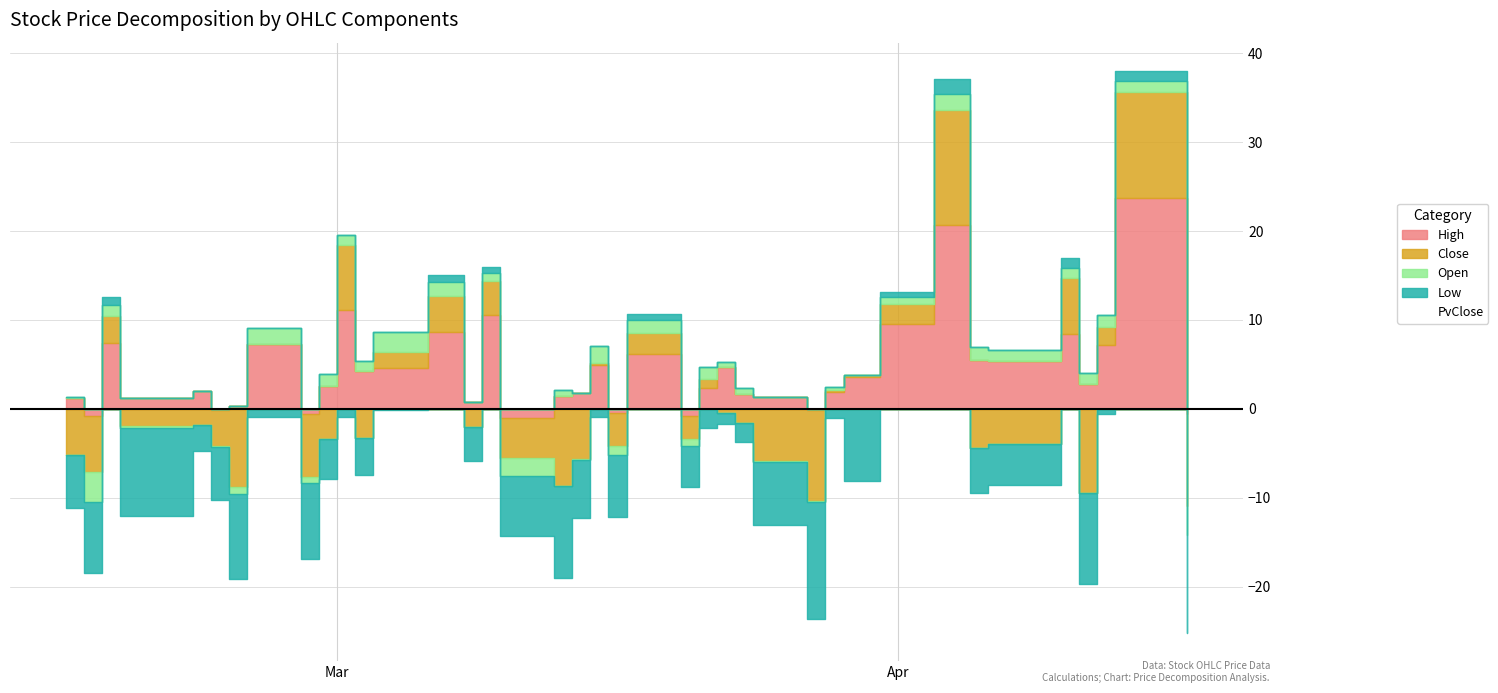

True or false: Close and PvClose cross at least once.

True